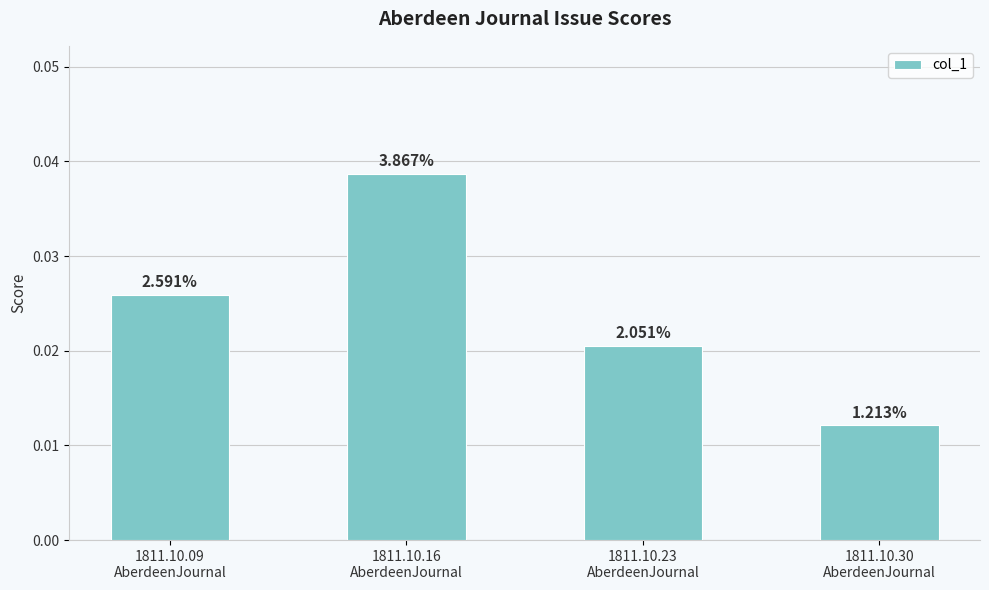

List the labels in order of value, smallest first.

1811.10.30
AberdeenJournal, 1811.10.23
AberdeenJournal, 1811.10.09
AberdeenJournal, 1811.10.16
AberdeenJournal